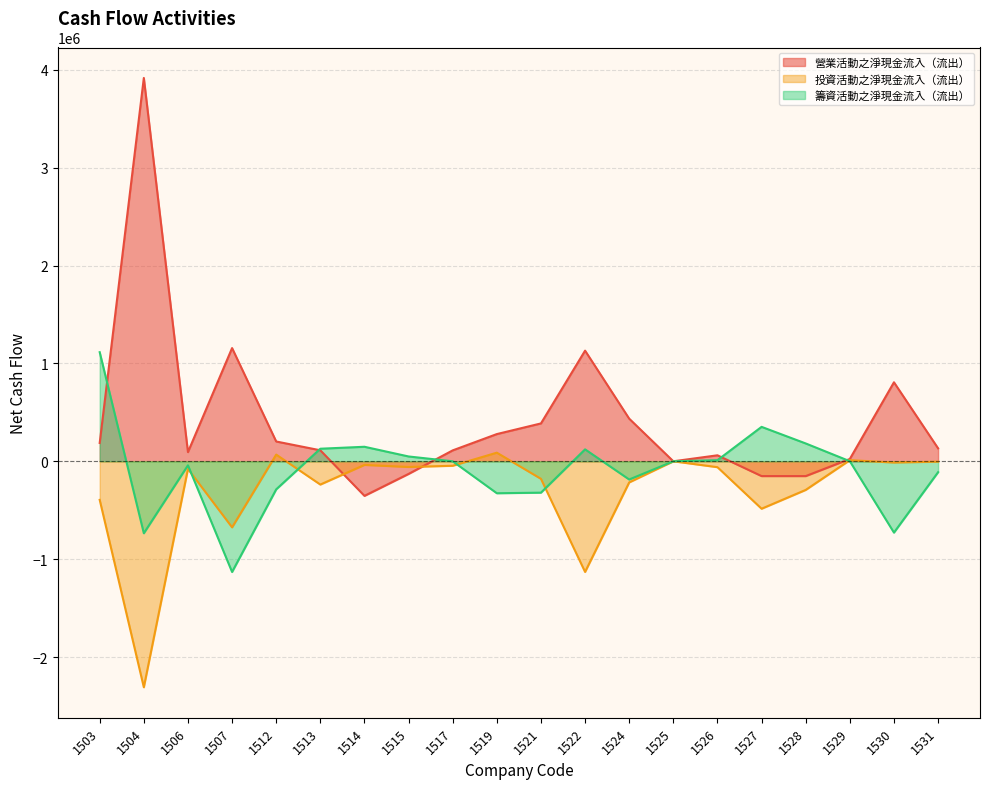

At which category does 營業活動之淨現金流入（流出） reach its first local peak?

1504